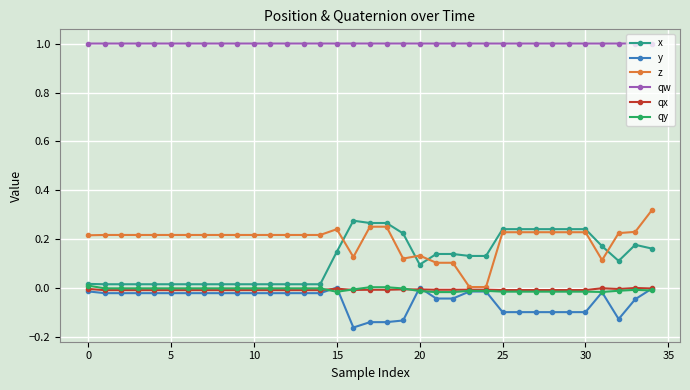

What is the value of the qw point at the 30th from the left?

1.0